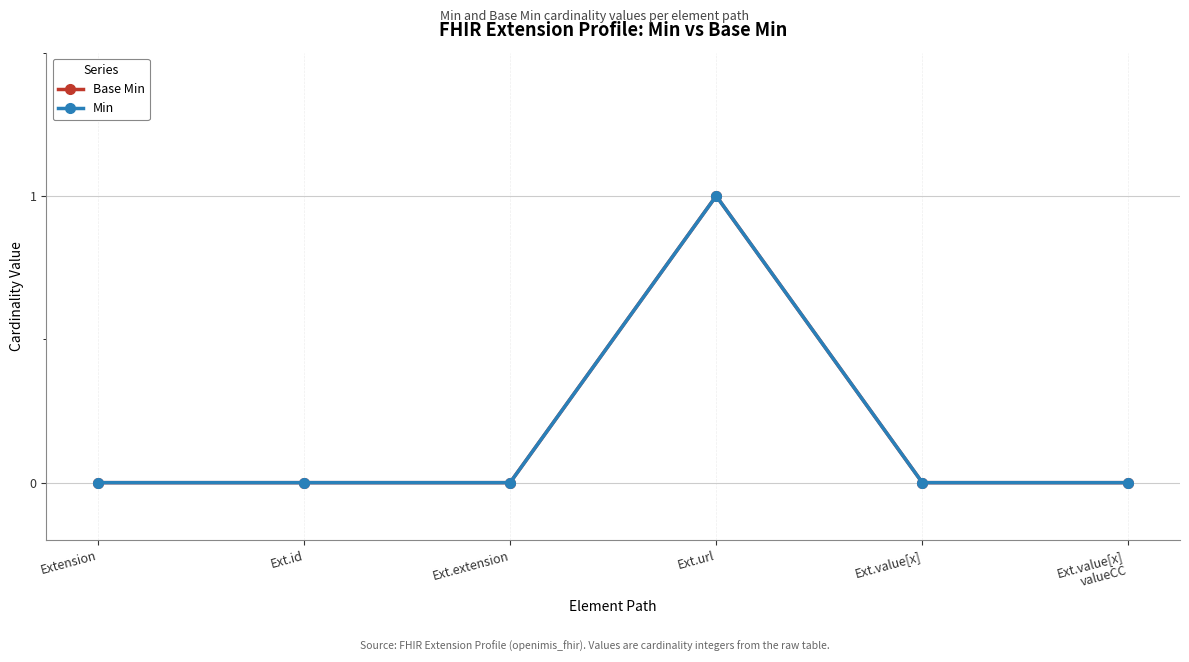

Does the chart have visible grid lines?

Yes